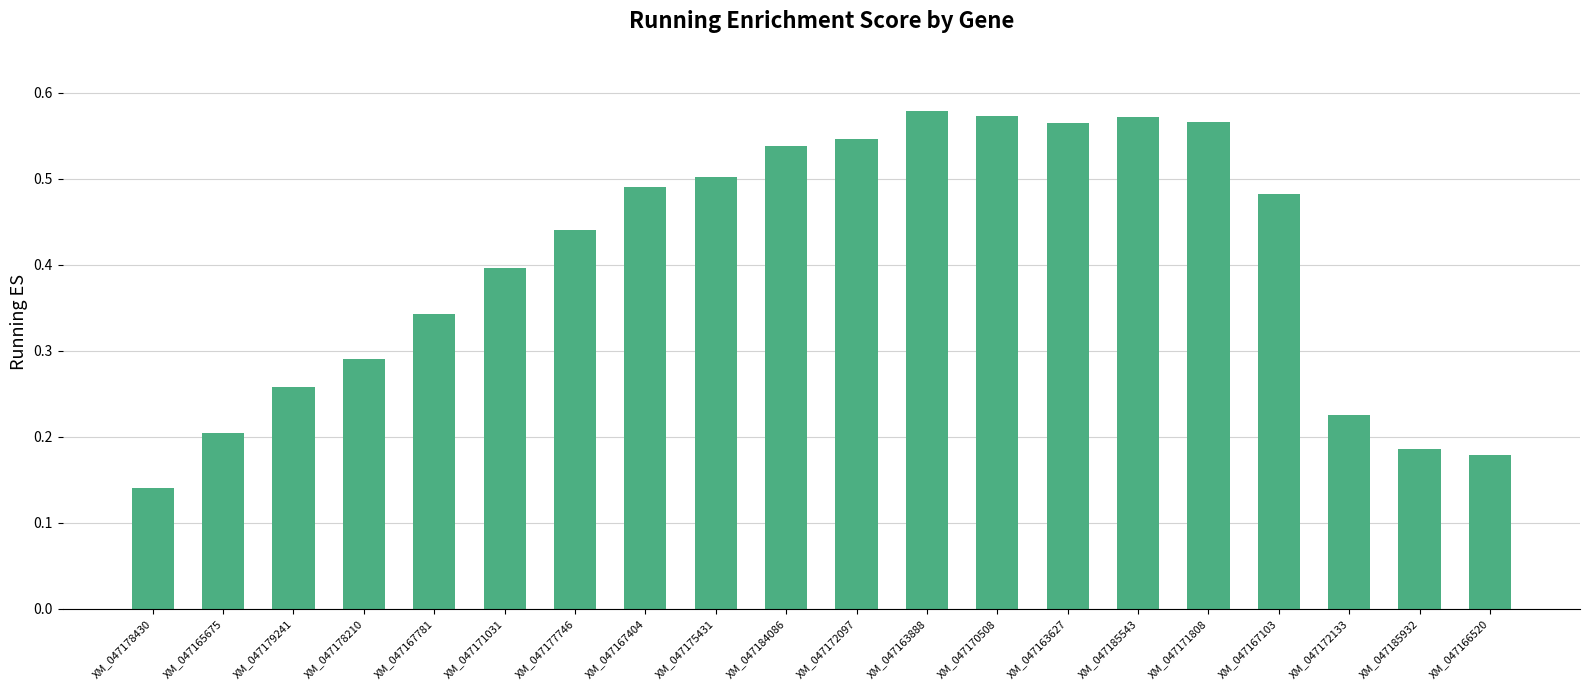

Between XM_047165675 and XM_047163888, which is larger?

XM_047163888